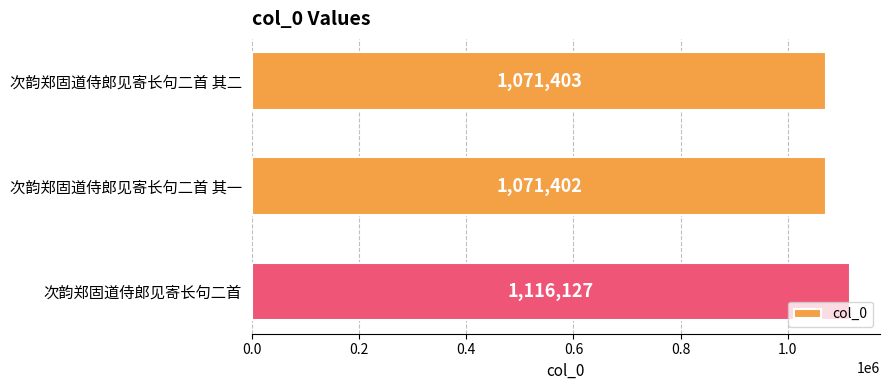

The value at 次韵郑固道侍郎见寄长句二首 is 1654412. True or false?

False